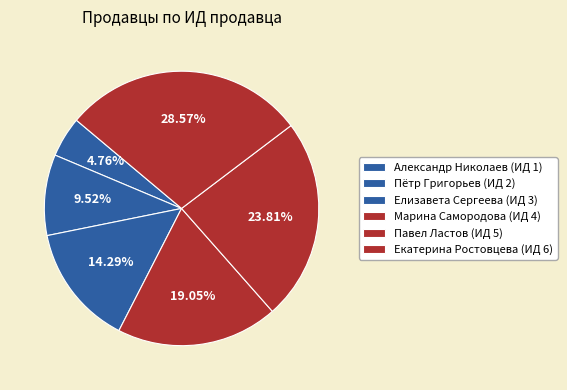

Count the number of slices in the pie.

6